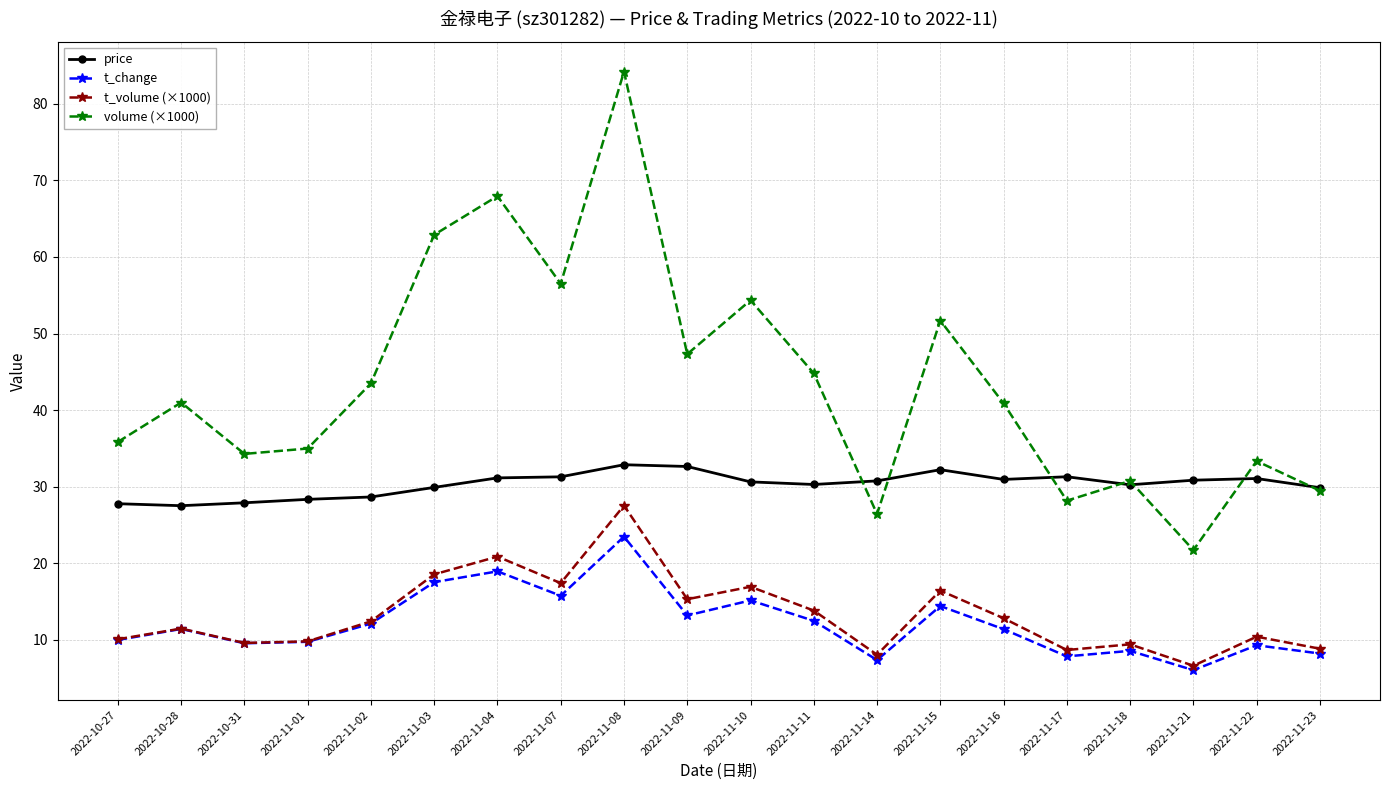

What is the total value across all series at 2022-11-18?

79.0